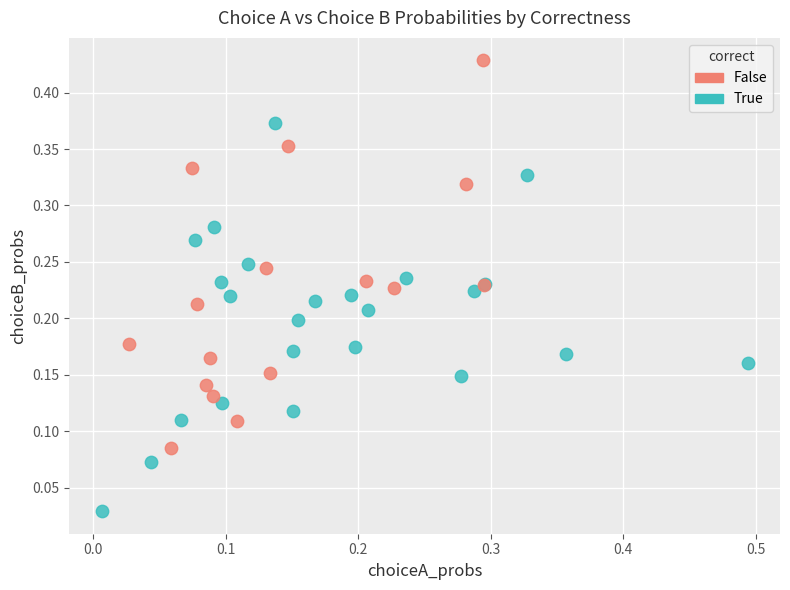

Which series contains the lowest Y value?

True